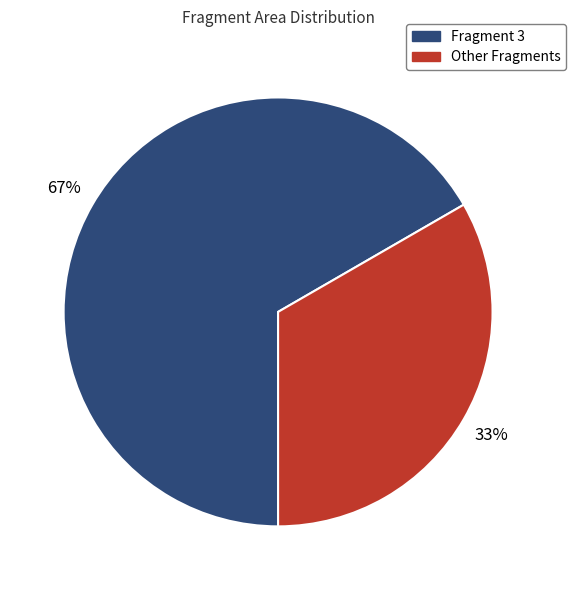

To the nearest percent, what is the average slice percentage?

50%